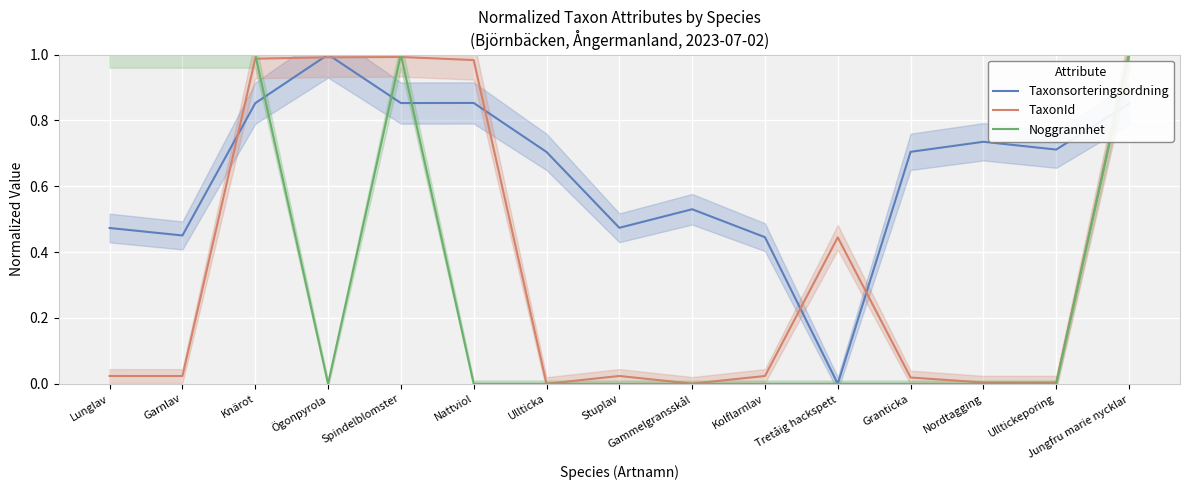

At Ögonpyrola, list the series in order from largest to smallest.

Taxonsorteringsordning, TaxonId, Noggrannhet